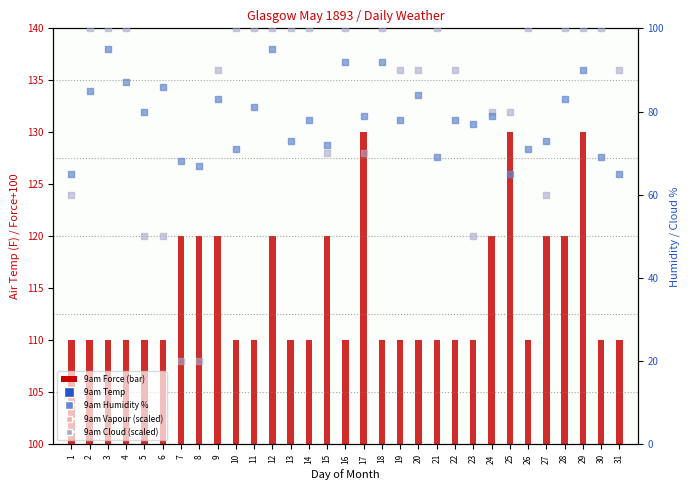

At which category is the sum across all series the highest?

12